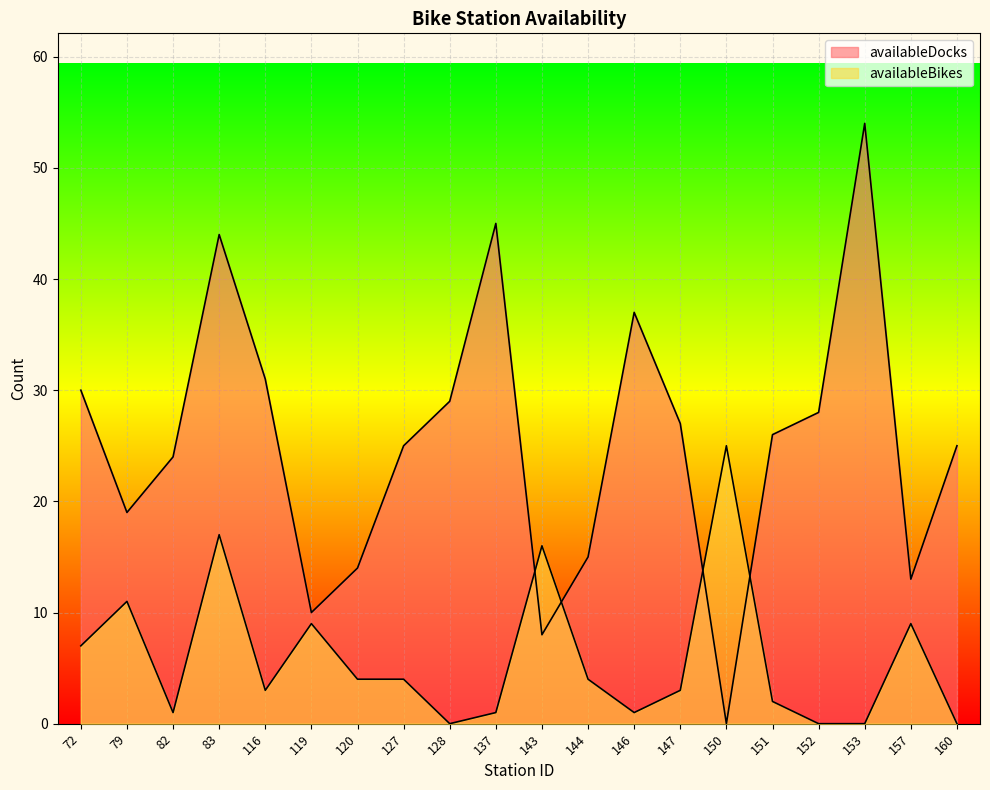

How many values in the availableBikes series exceed 4?

7